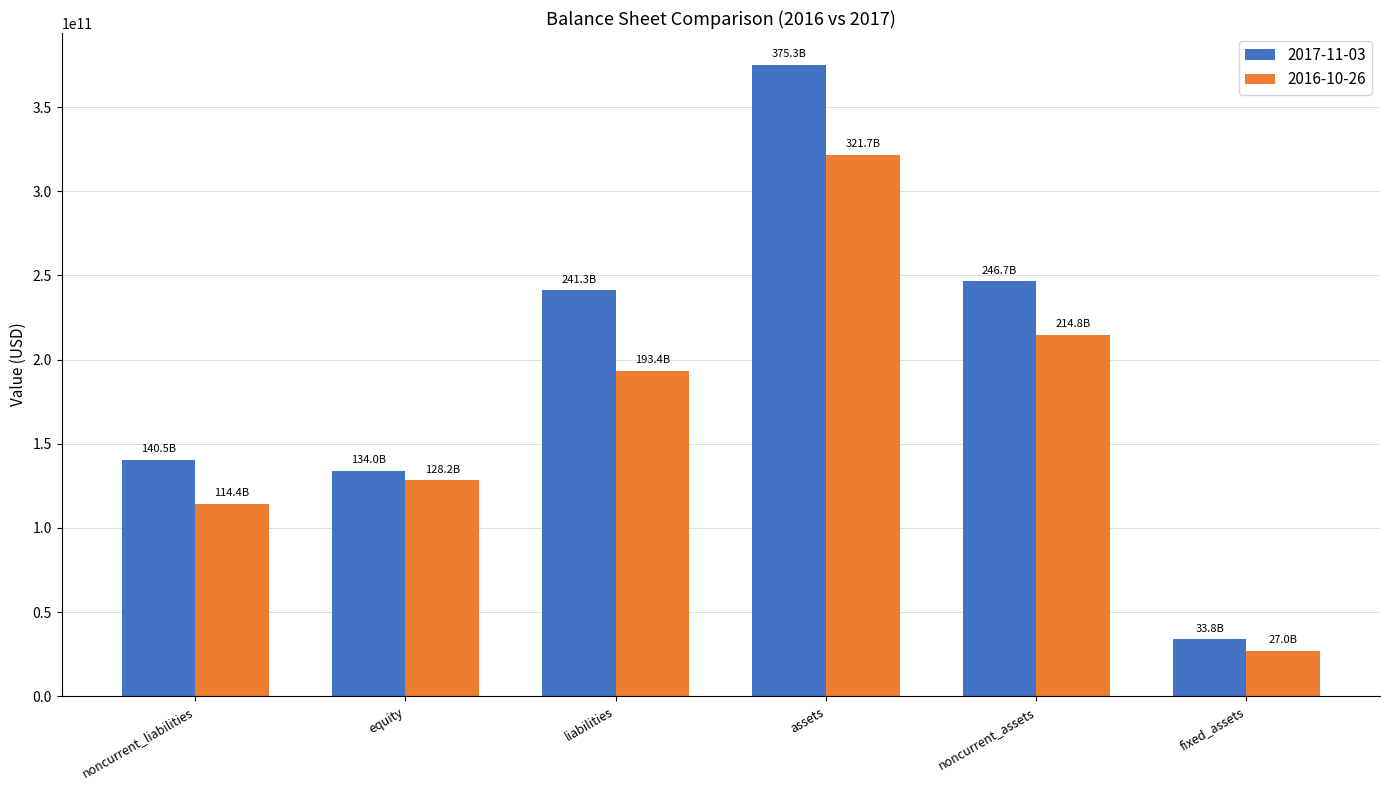

What position from the left is noncurrent_assets?

5